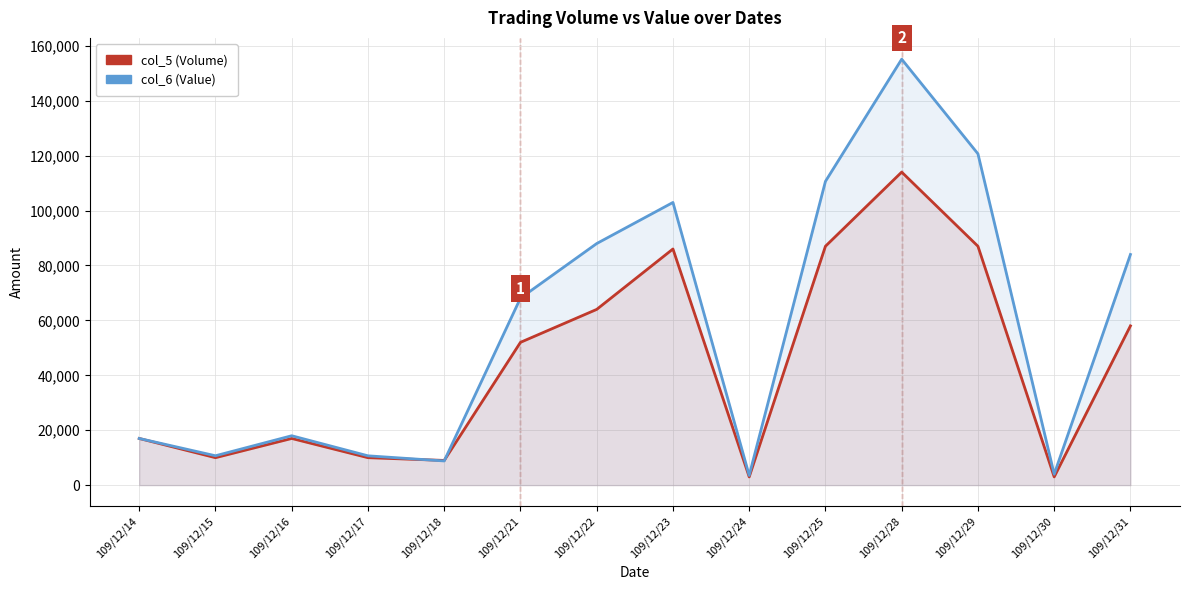

What are all the series names shown in the legend?

col_5 (Volume), col_6 (Value)